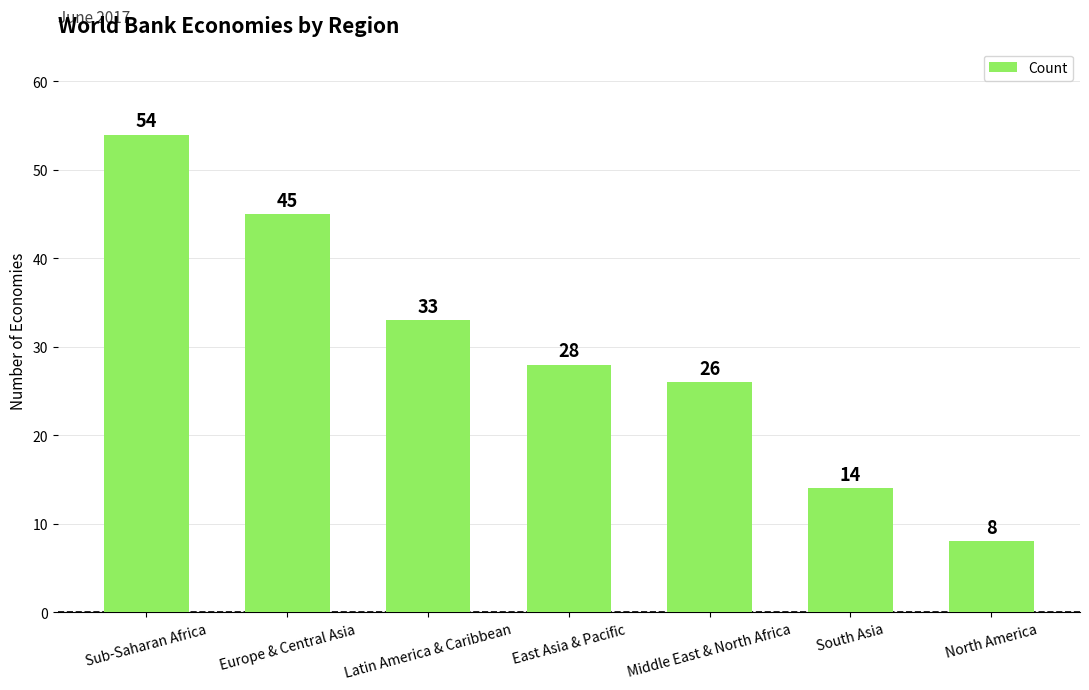

Rank the categories by value from highest to lowest.

Sub-Saharan Africa, Europe & Central Asia, Latin America & Caribbean, East Asia & Pacific, Middle East & North Africa, South Asia, North America